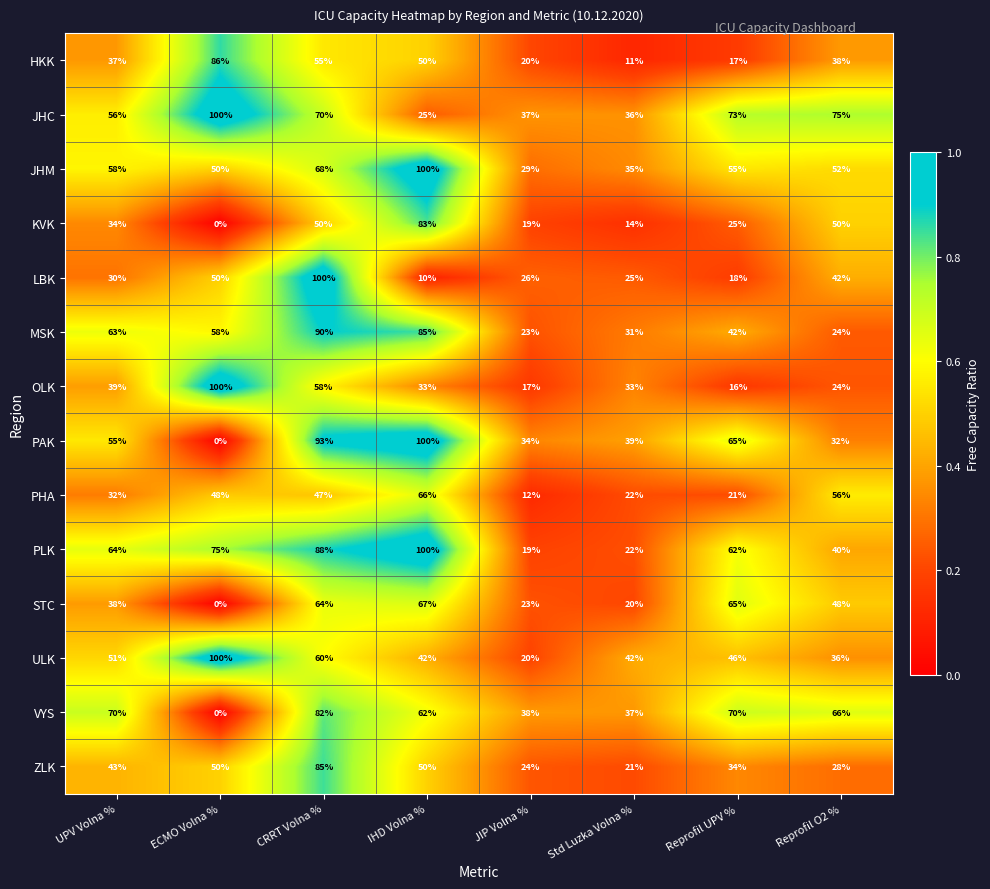

List the labels in order of STC value, largest first.

IHD Volna %, Reprofil UPV %, CRRT Volna %, Reprofil O2 %, UPV Volna %, JIP Volna %, Std Luzka Volna %, ECMO Volna %